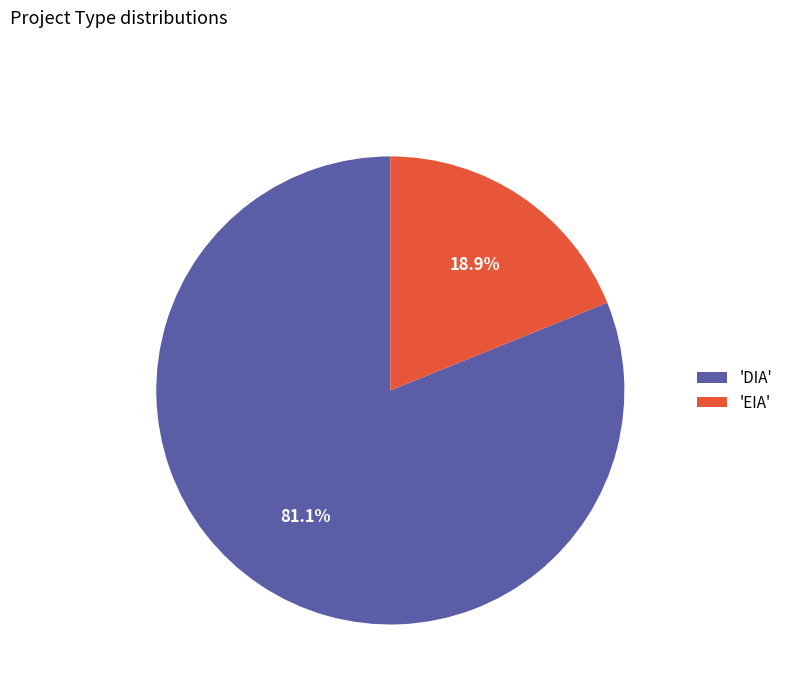

Between 'EIA' and 'DIA', which is larger?

'DIA'